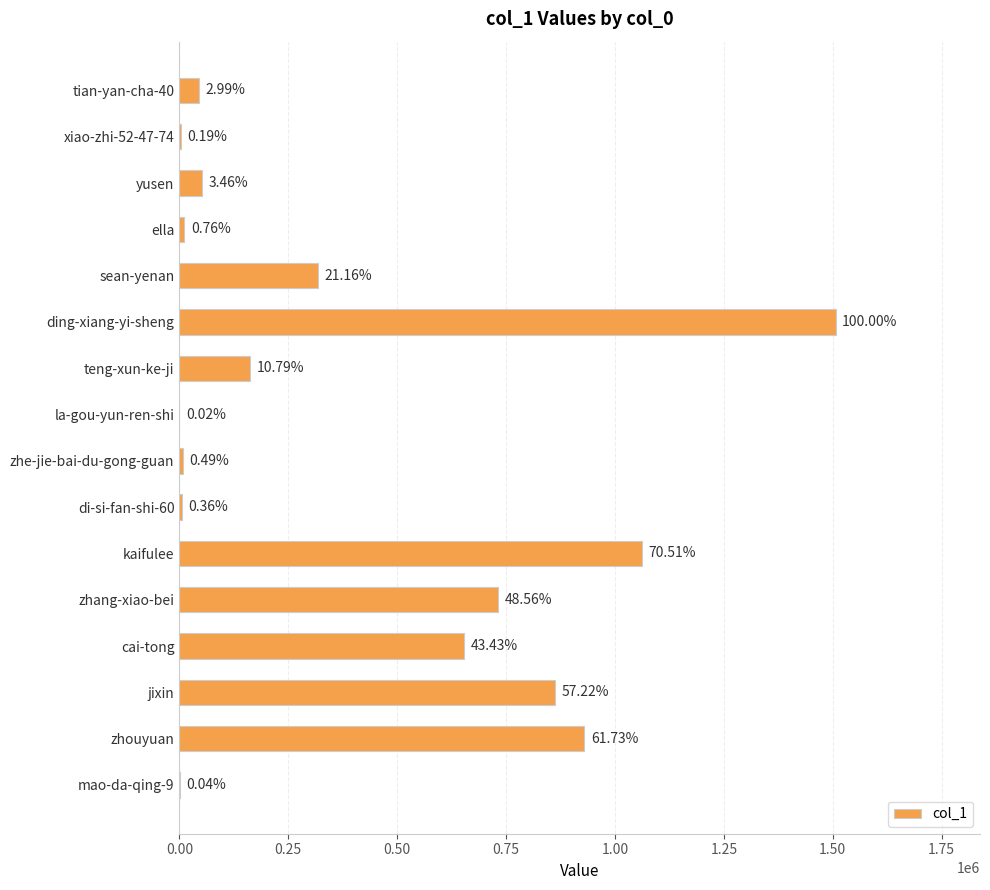

Count the number of categories in the chart.

16